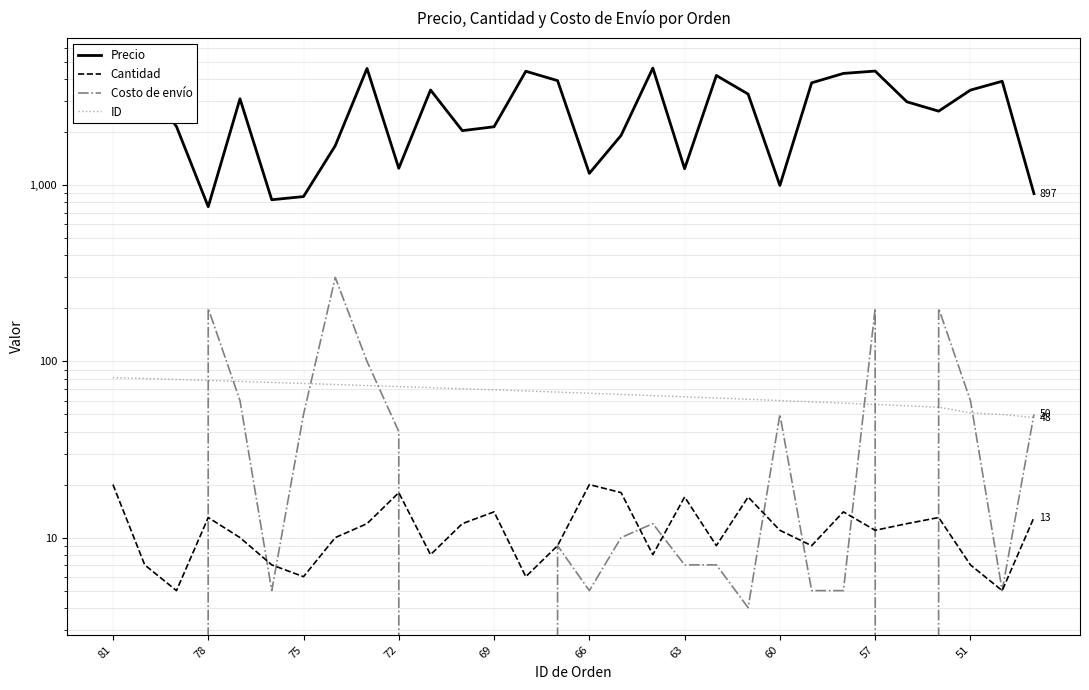

The Precio series shows 1002 at 19. True or false?

False